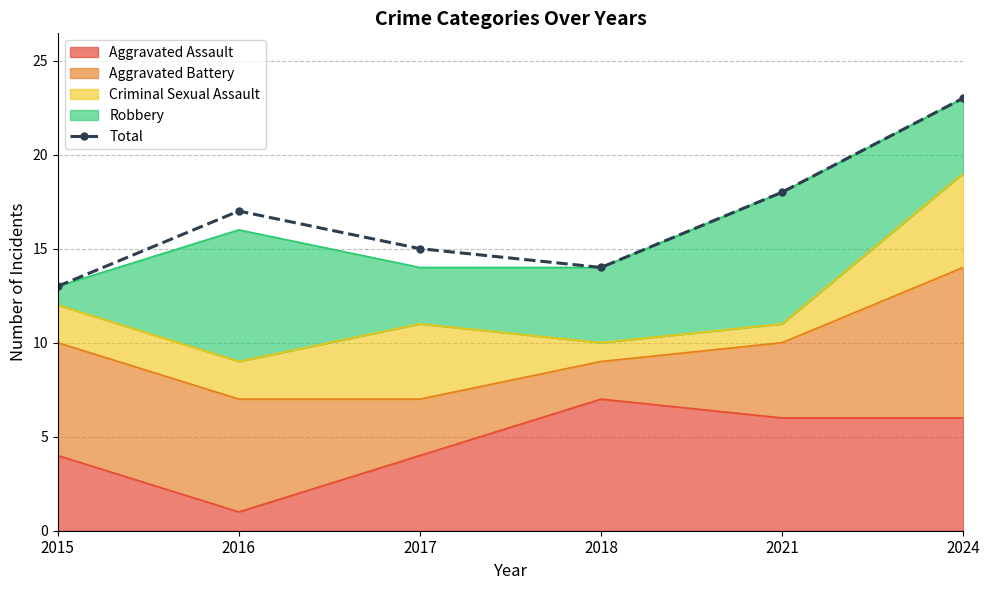

Reading left to right, extract all data points from this chart.

2015=13	2016=17	2017=15	2018=14	2021=18	2024=23